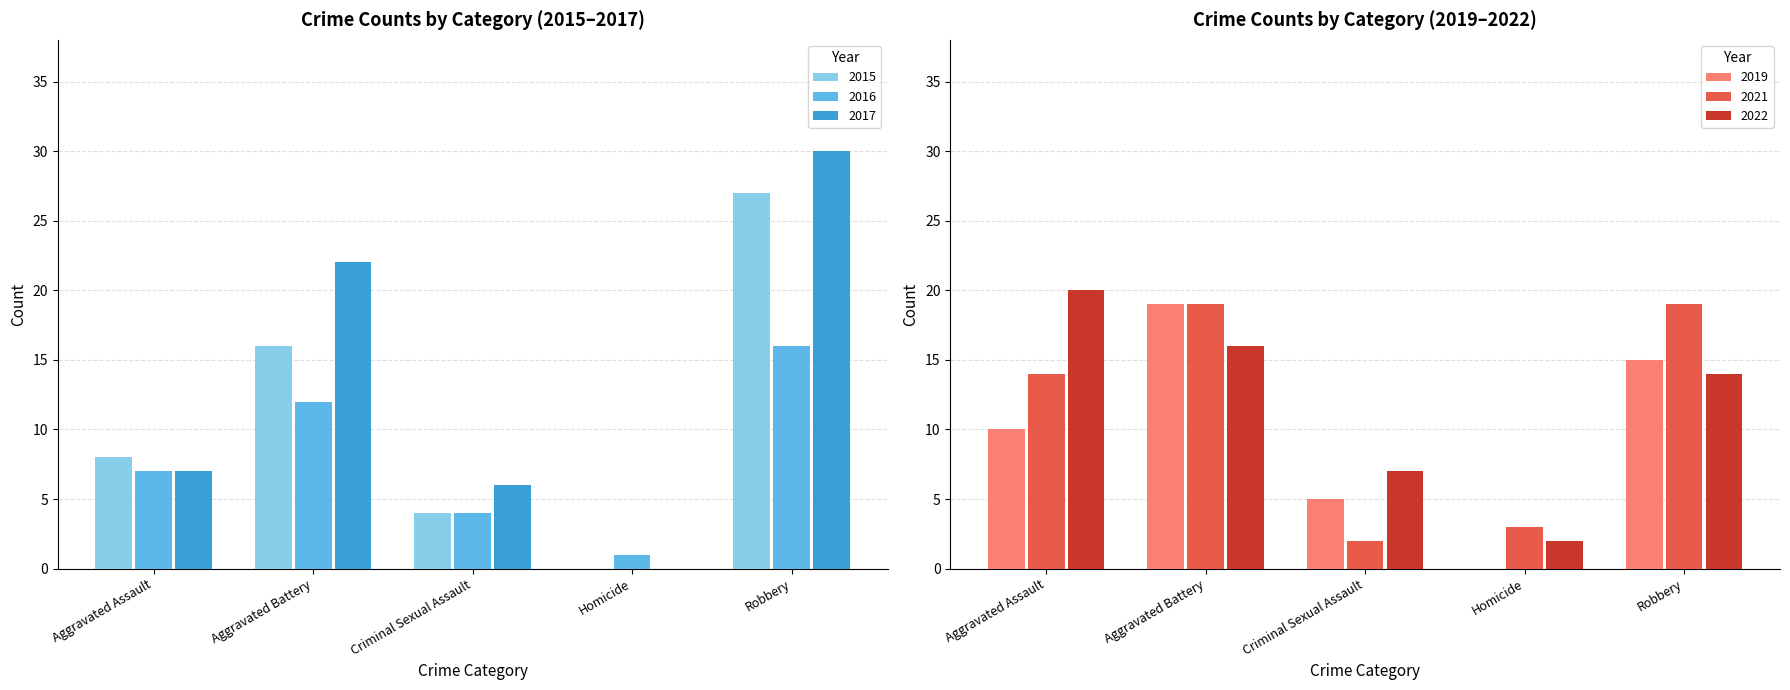

At which label does 2022 first exceed 14?

Aggravated Assault